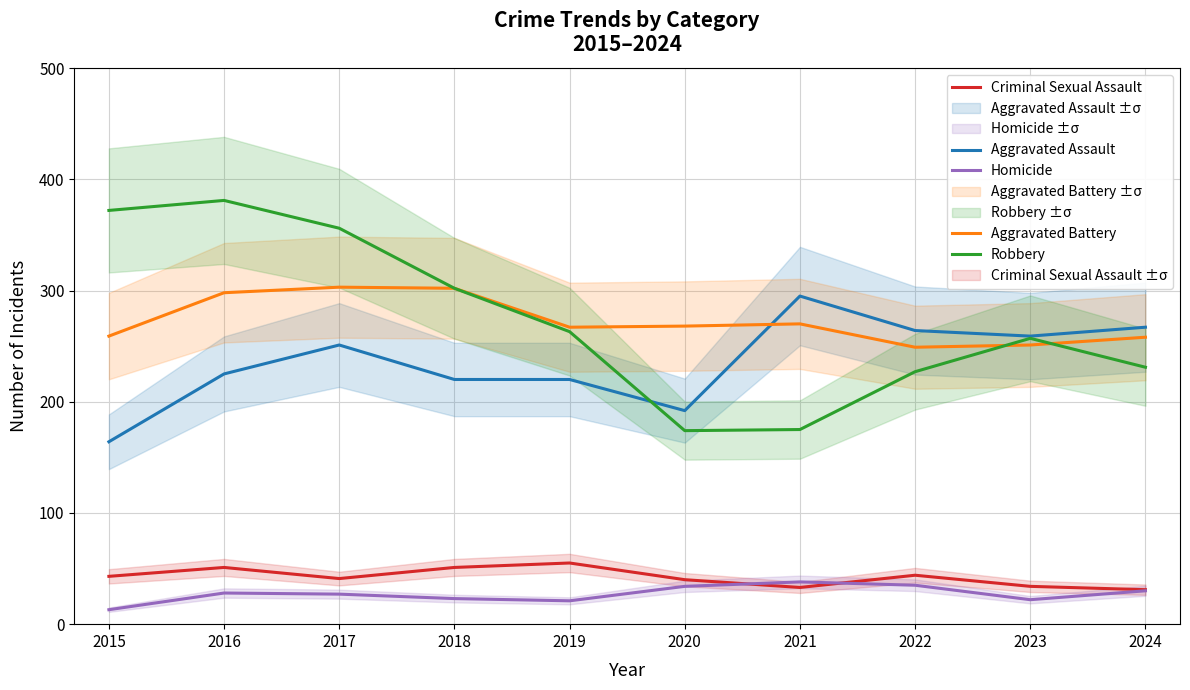

What are all the series names shown in the legend?

Aggravated Assault, Aggravated Battery, Criminal Sexual Assault, Homicide, Robbery